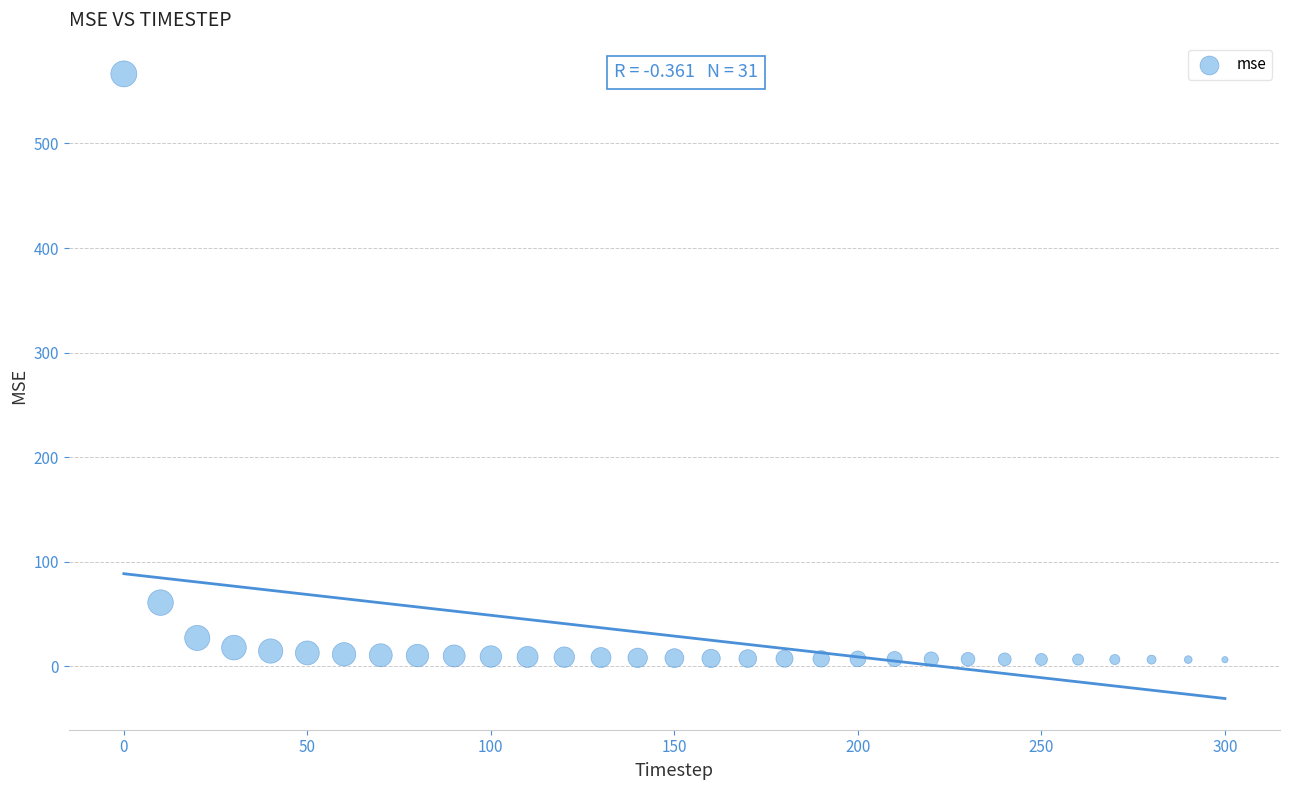

What Y value in the scatter plot is closest to 286?

61.1